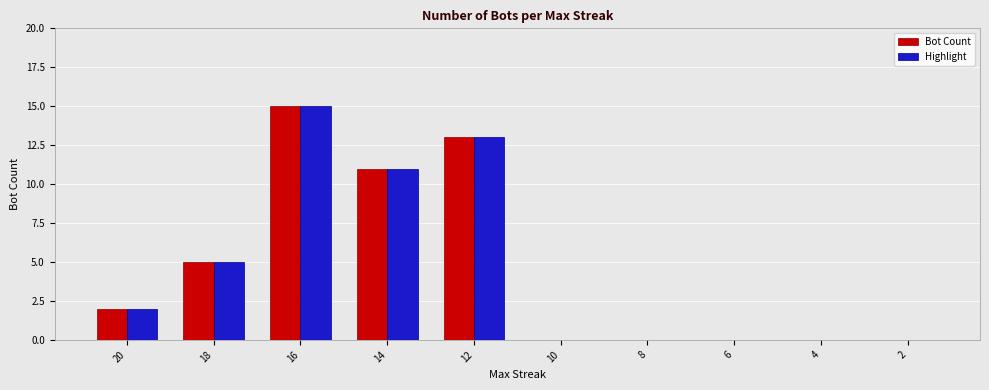

At which category is the sum across all series the highest?

16